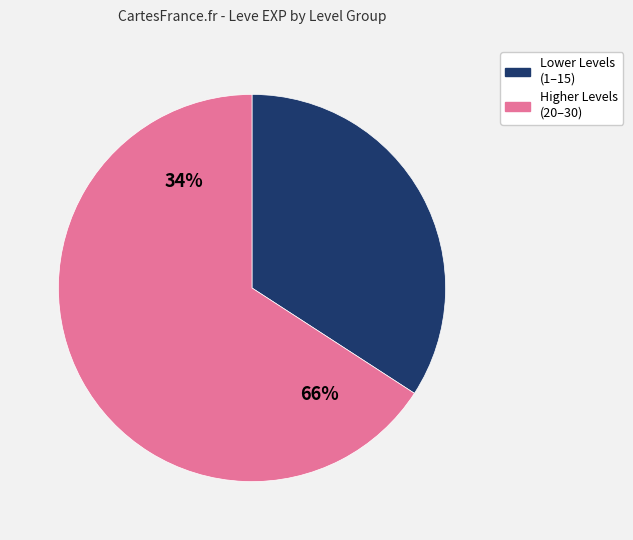

Combined, do 10 and 20 account for over 50%?

No